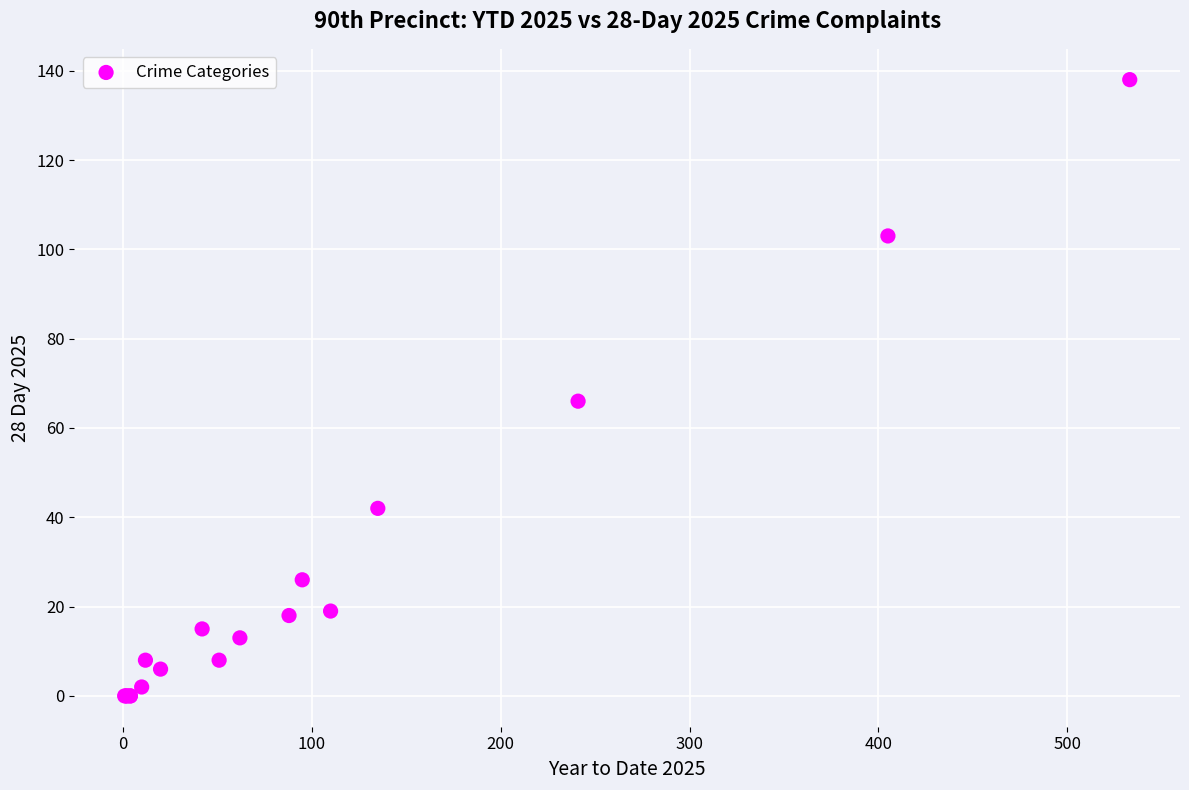

What Y value in the scatter plot is closest to 69?

66